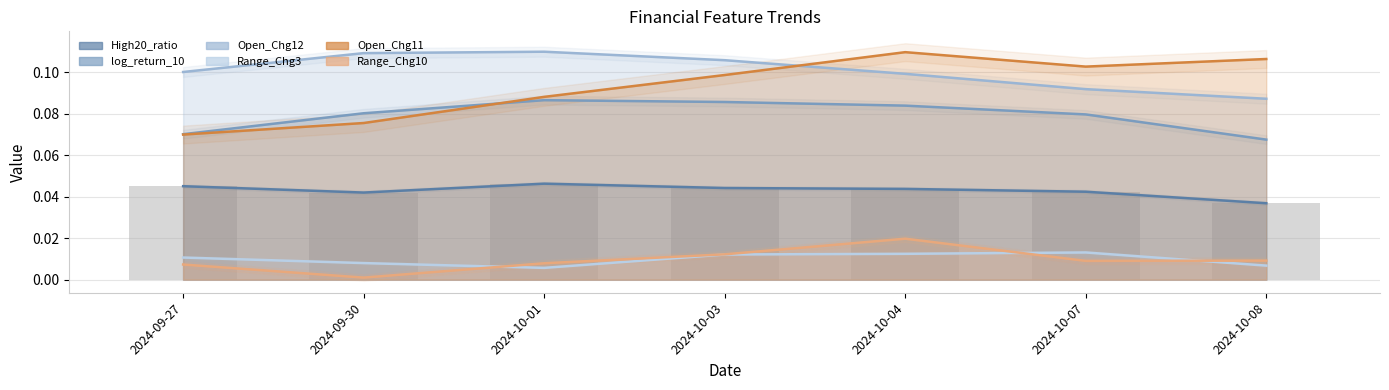

Reading right to left, extract all data points from this chart.

High20_ratio: 2024-10-08=0.0	2024-10-07=0.0	2024-10-04=0.0	2024-10-03=0.0	2024-10-01=0.0	2024-09-30=0.0	2024-09-27=0.0
log_return_10: 2024-10-08=0.1	2024-10-07=0.1	2024-10-04=0.1	2024-10-03=0.1	2024-10-01=0.1	2024-09-30=0.1	2024-09-27=0.1
Open_Chg12: 2024-10-08=0.1	2024-10-07=0.1	2024-10-04=0.1	2024-10-03=0.1	2024-10-01=0.1	2024-09-30=0.1	2024-09-27=0.1
Range_Chg3: 2024-10-08=0.0	2024-10-07=0.0	2024-10-04=0.0	2024-10-03=0.0	2024-10-01=0.0	2024-09-30=0.0	2024-09-27=0.0
Open_Chg11: 2024-10-08=0.1	2024-10-07=0.1	2024-10-04=0.1	2024-10-03=0.1	2024-10-01=0.1	2024-09-30=0.1	2024-09-27=0.1
Range_Chg10: 2024-10-08=0.0	2024-10-07=0.0	2024-10-04=0.0	2024-10-03=0.0	2024-10-01=0.0	2024-09-30=0.0	2024-09-27=0.0